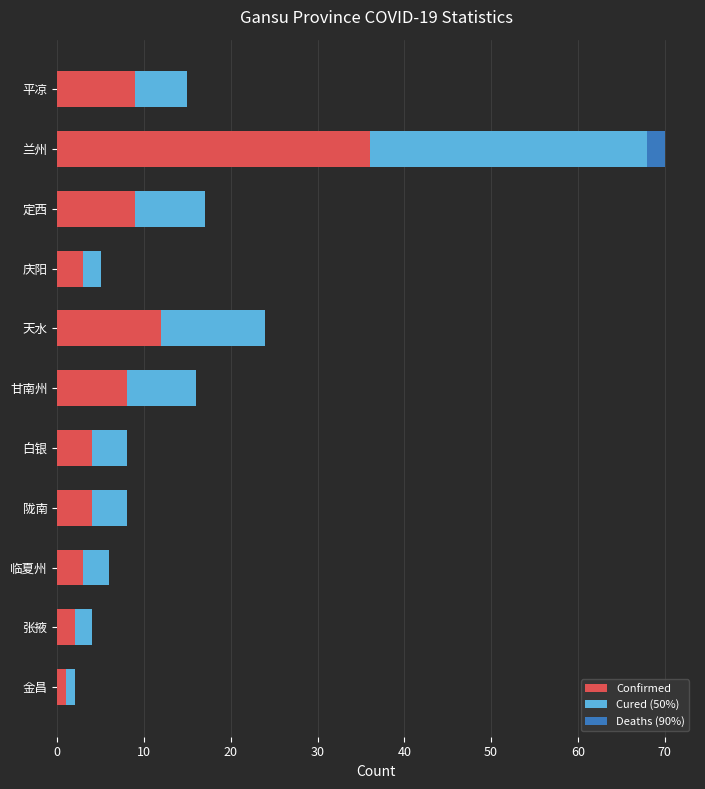

What is the maximum value for Confirmed?

36